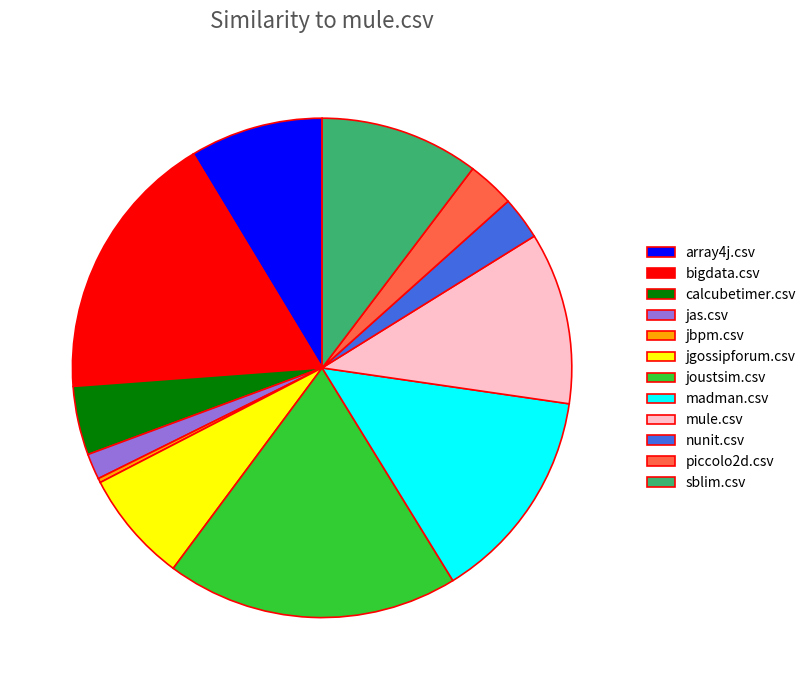

Count the number of slices in the pie.

12